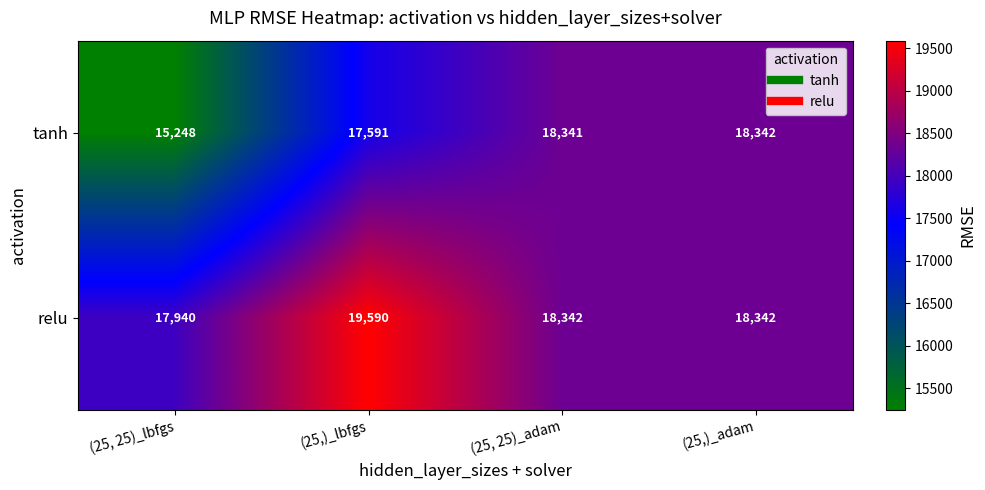

The value of tanh at (25, 25)_adam is 18341. True or false?

True